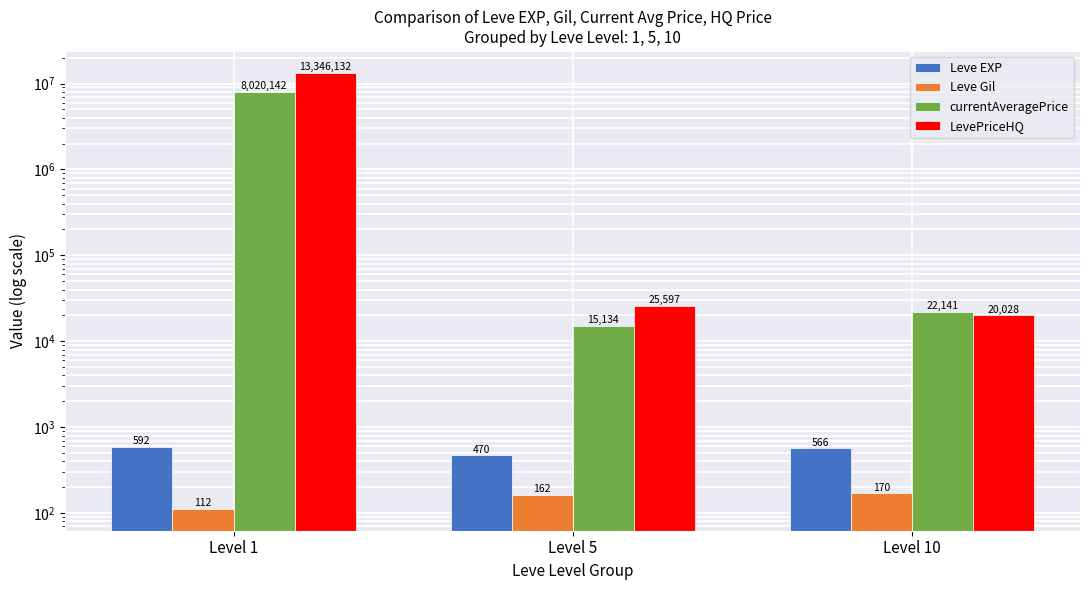

Between Level 10 and Level 5, which is larger?

Level 10